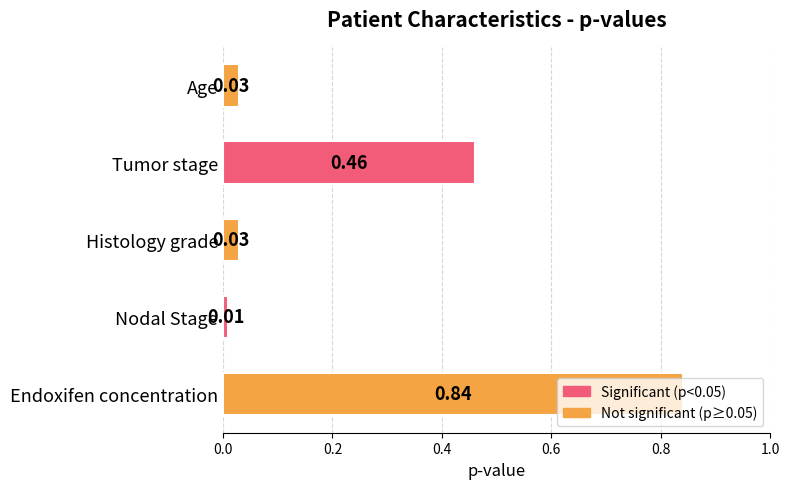

Between Histology grade and Endoxifen concentration, which is larger?

Endoxifen concentration